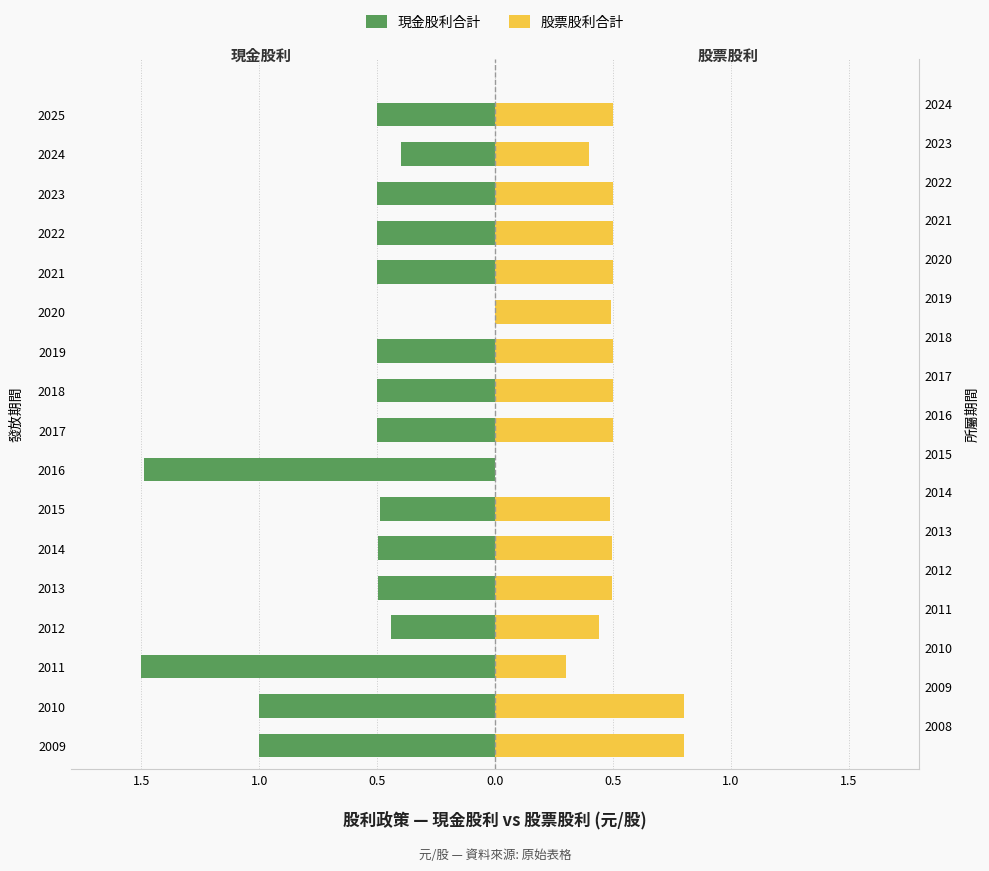

What is the value of the 股票股利合計 bar at the 3rd from the left?

0.3